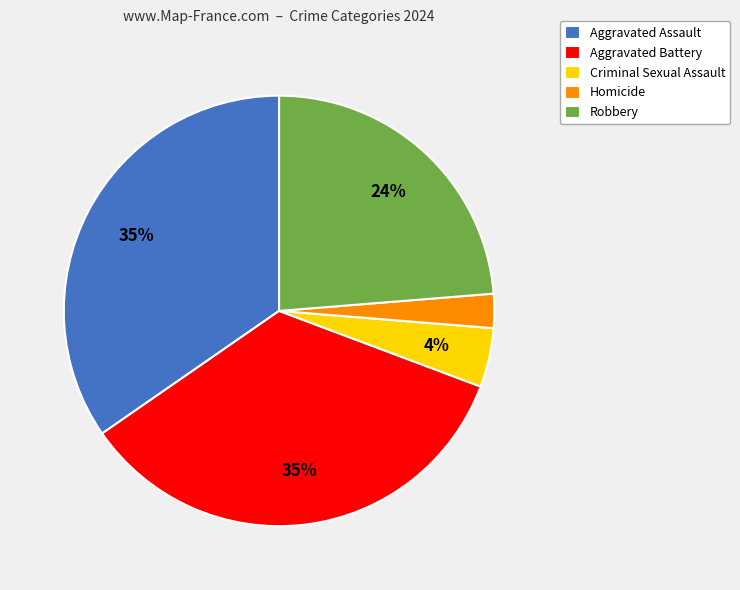

Which slice is the smallest?

Homicide